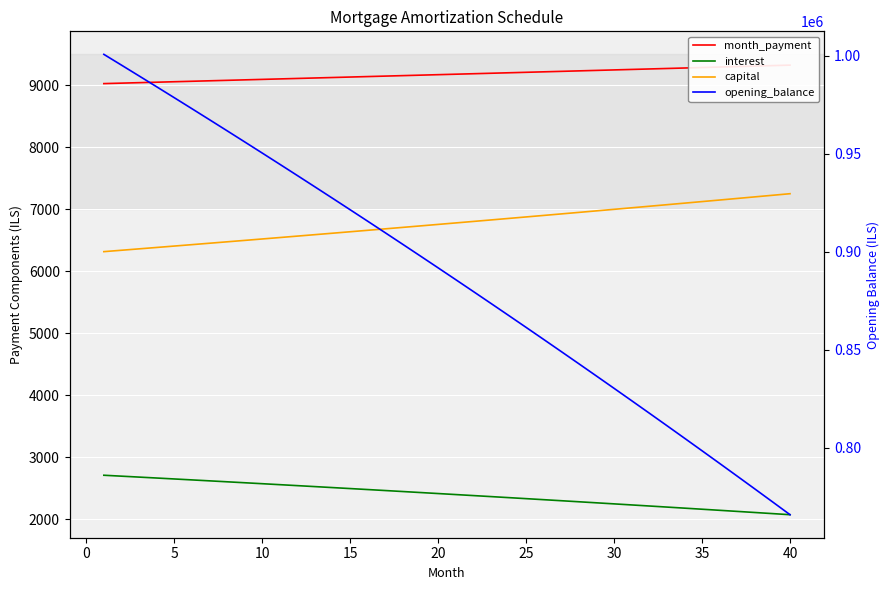

What is the average value of the capital series?

6774.3